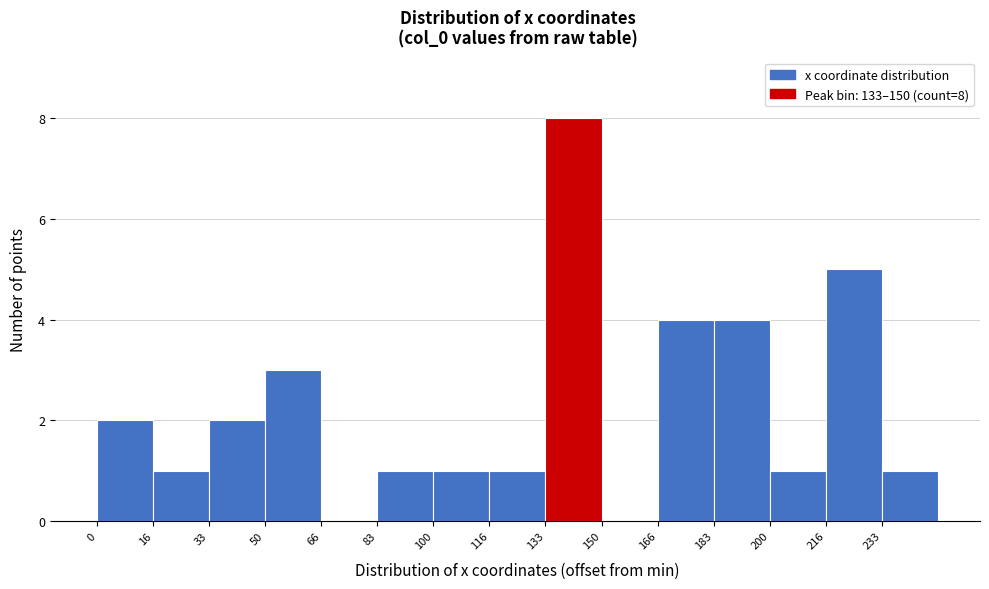

Which range on the x-axis has the tallest bar?

134 to 150